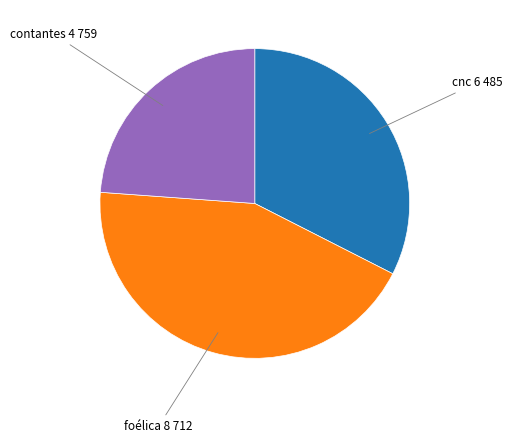

Is there a majority slice in this chart?

No